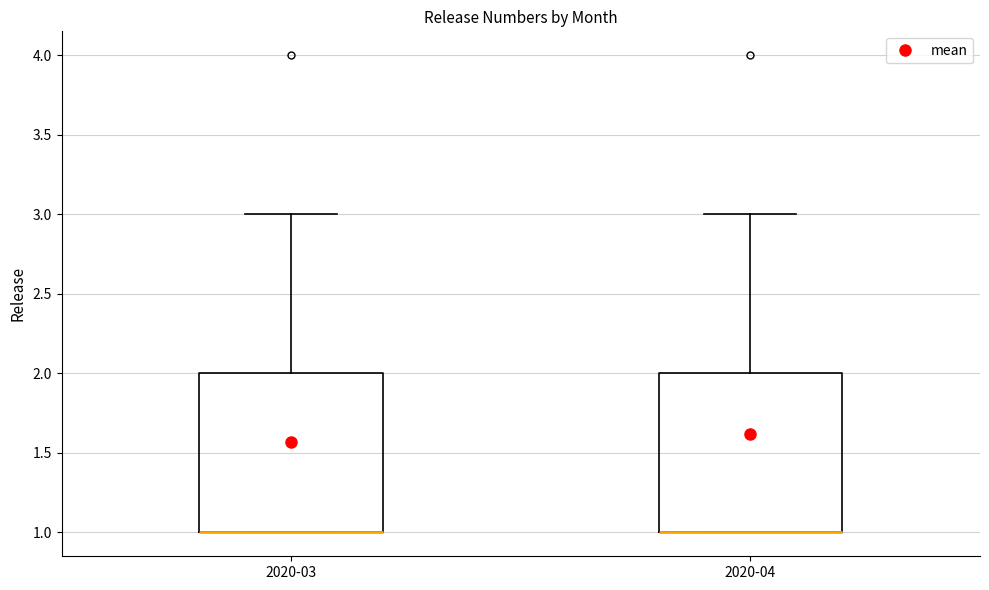

Reading left to right, read every box against the y-axis: the position of its median line, the range the box covers, and the ends of its whiskers. The values are not printed on the chart, so give them approximately, as read against the axis.

2020-03: median 1 (drawn on the box's lower edge), box 1 to 2, whiskers 1 to 3
2020-04: median 1 (drawn on the box's lower edge), box 1 to 2, whiskers 1 to 3